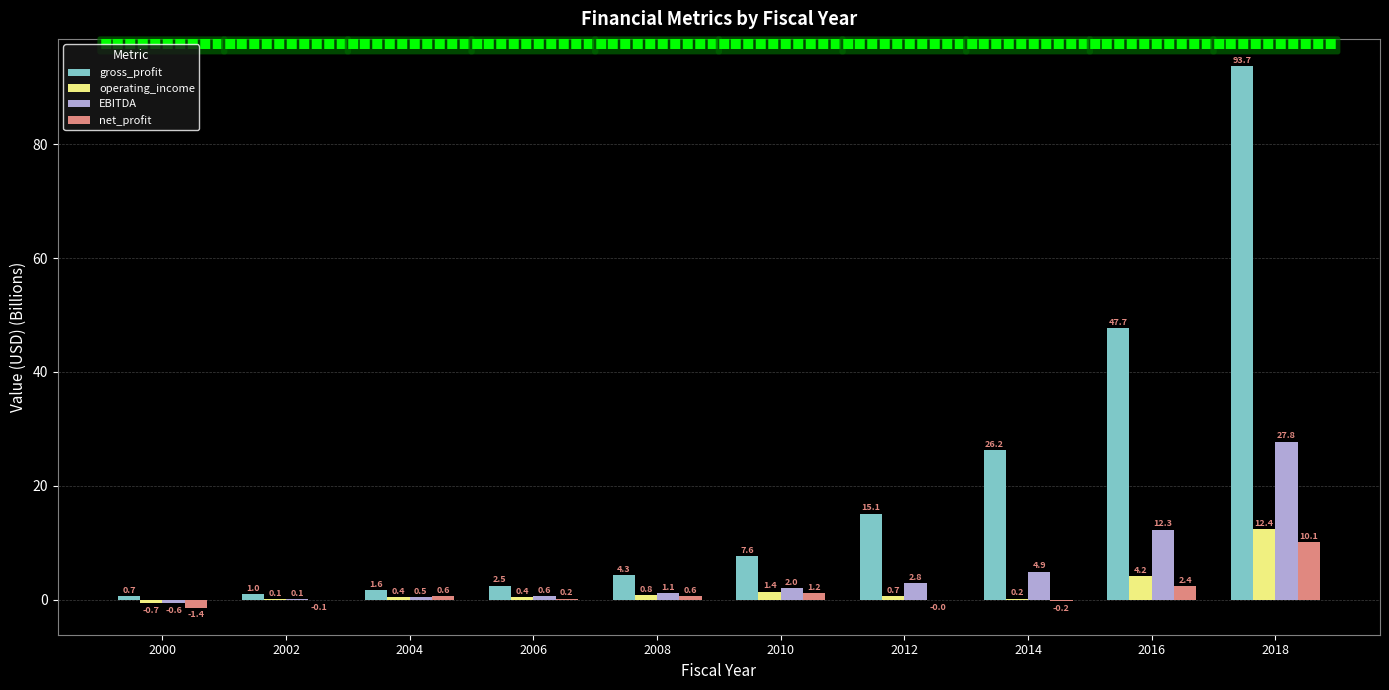

What is the average value of the gross_profit series?

20.0